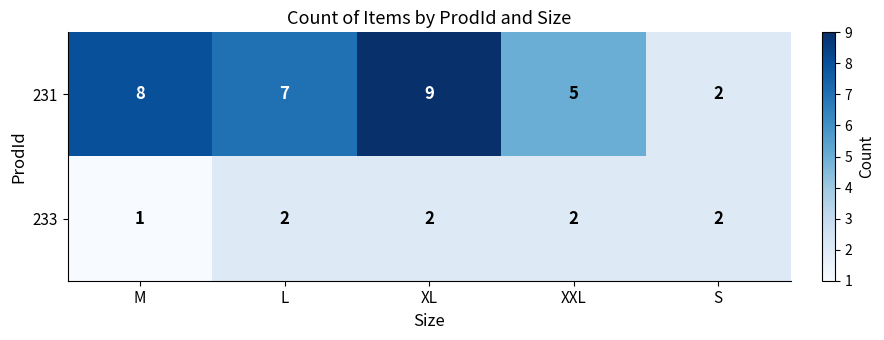

True or false: 231 has a value of 14 at XL.

False